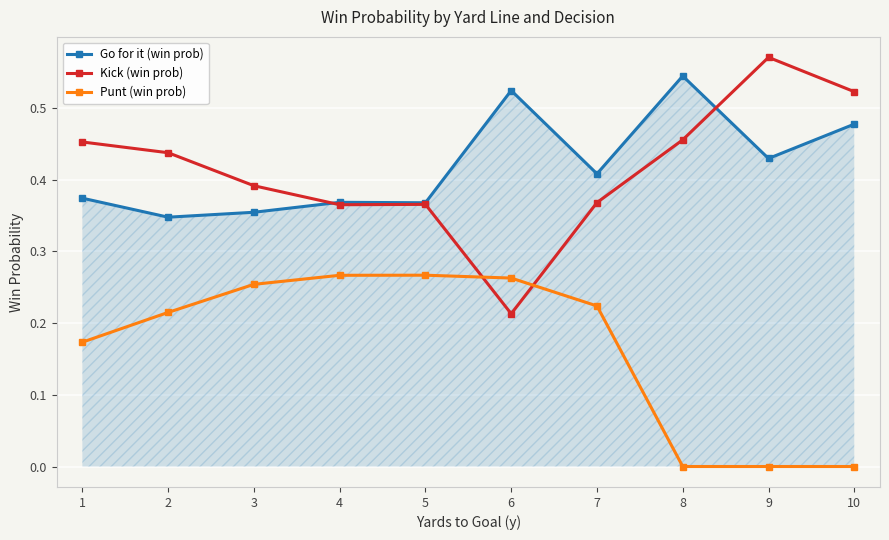

How many categories are shown in the chart?

10